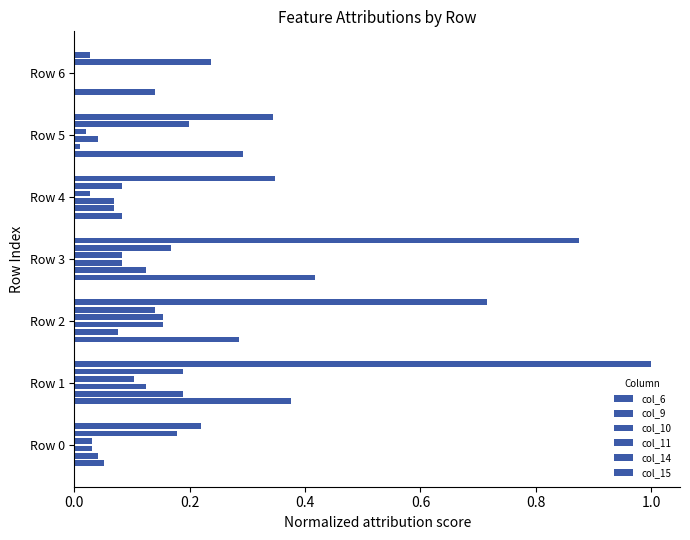

The value of col_6 at Row 4 is 0.1. True or false?

True